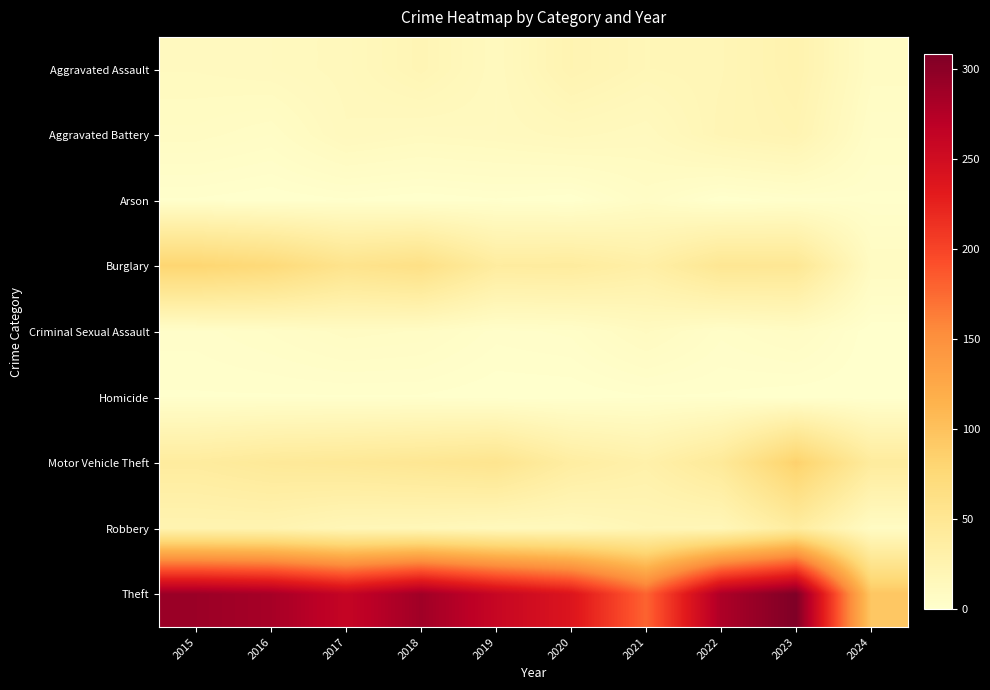

Which series changed the most between 2021 and 2022?

Theft